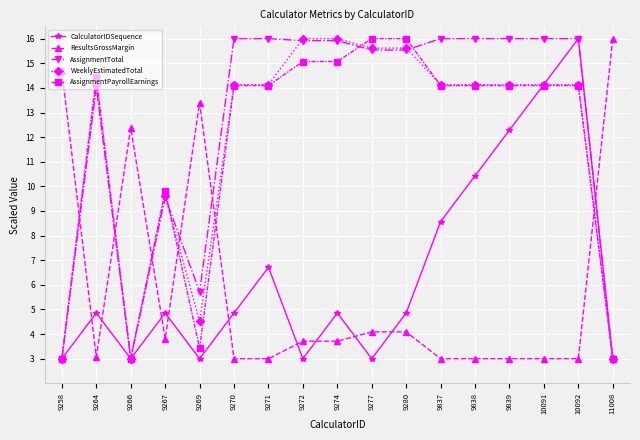

Which series has the largest total across all categories?

AssignmentTotal